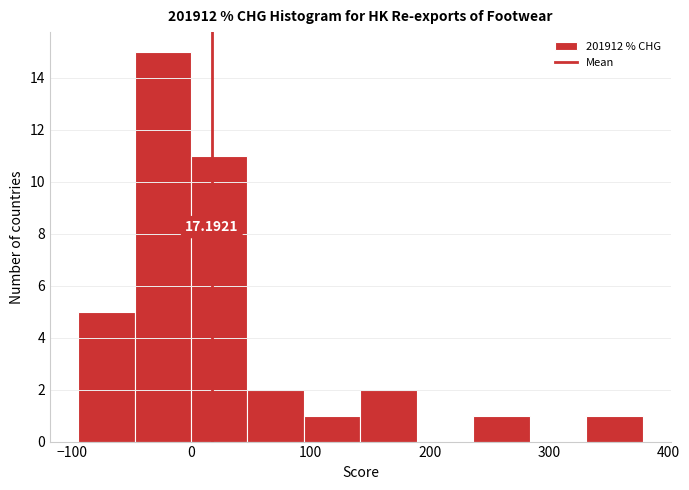

Which range on the x-axis has the tallest bar?

-50 to 0